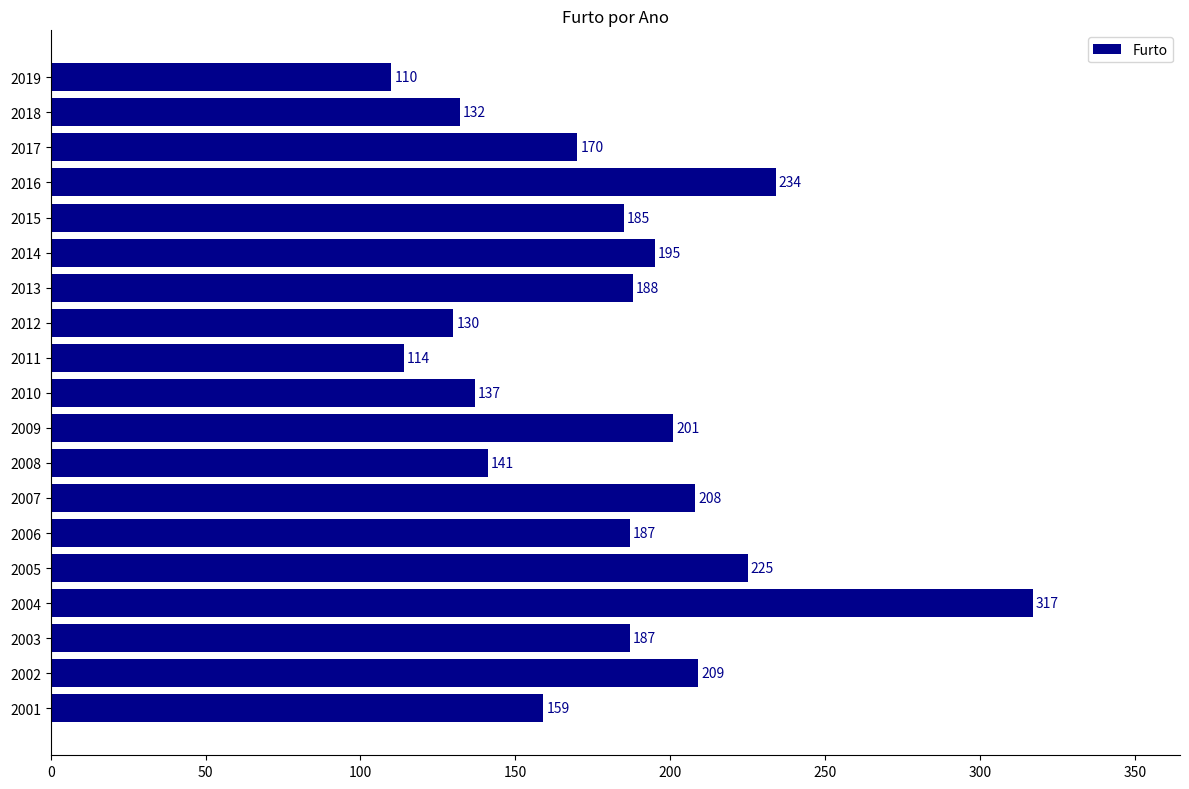

Between 2014 and 2009, which is larger?

2009